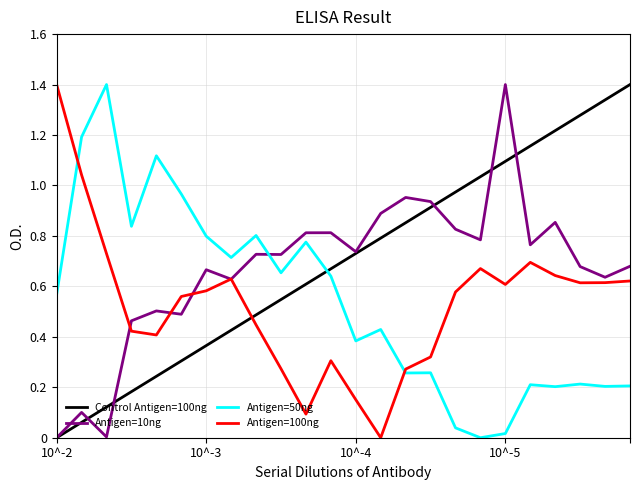

After their last crossing, which series has the higher values: Control Antigen=100ng or Antigen=50ng?

Control Antigen=100ng